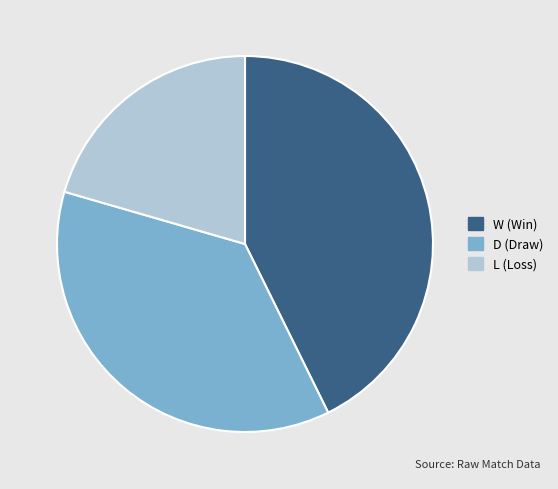

Is there any slice that represents more than half of the pie?

No